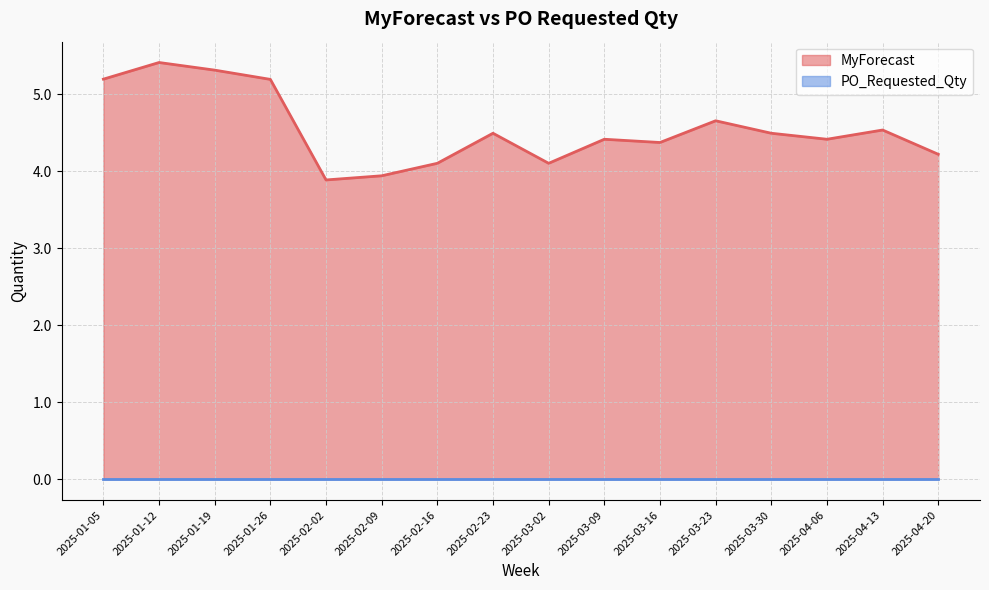

List the labels in order of value, largest first.

2025-01-12, 2025-01-19, 2025-01-05, 2025-01-26, 2025-03-23, 2025-04-13, 2025-02-23, 2025-03-30, 2025-03-09, 2025-04-06, 2025-03-16, 2025-04-20, 2025-02-16, 2025-03-02, 2025-02-09, 2025-02-02